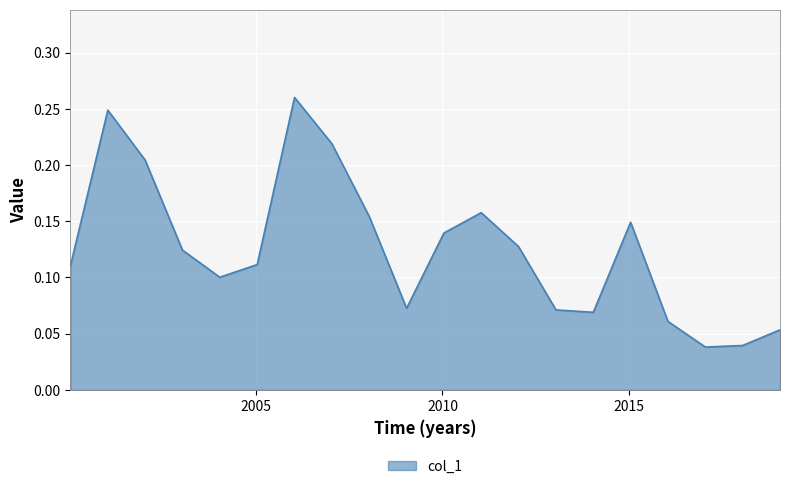

Does the chart display data point markers on the line(s)?

No